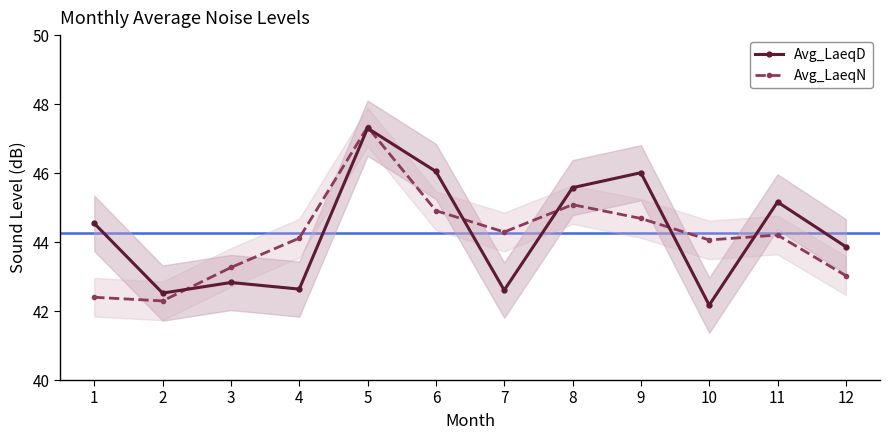

Is this an area chart (filled region under the line)?

No